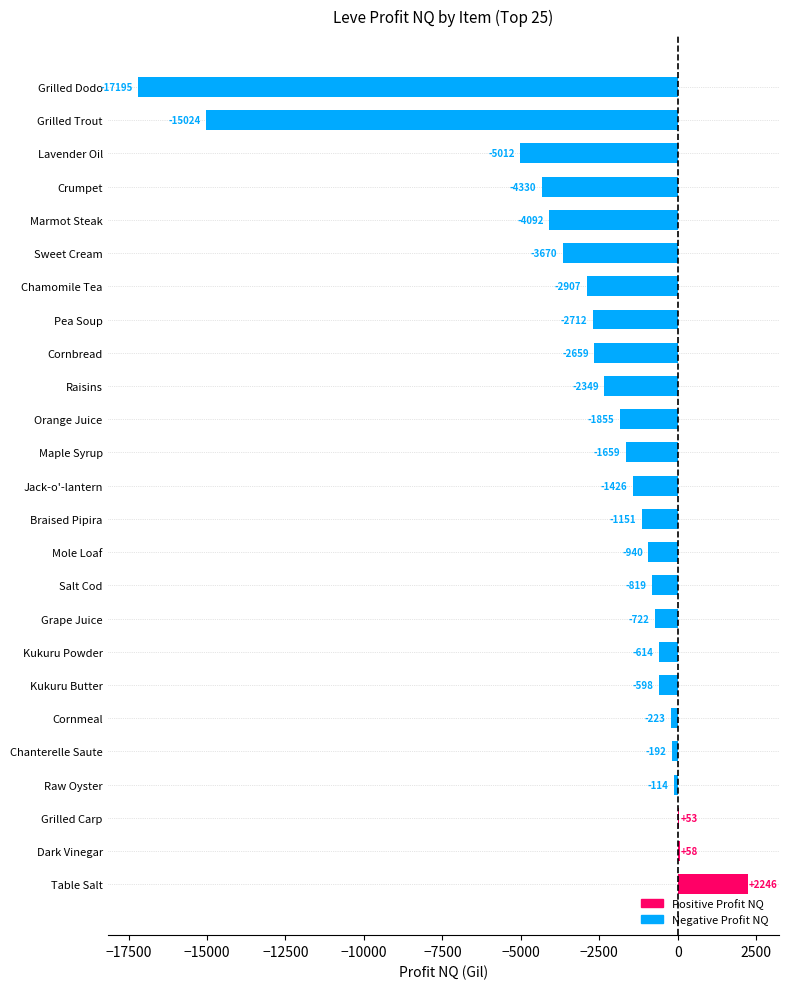

Does the chart contain stacked bars?

No